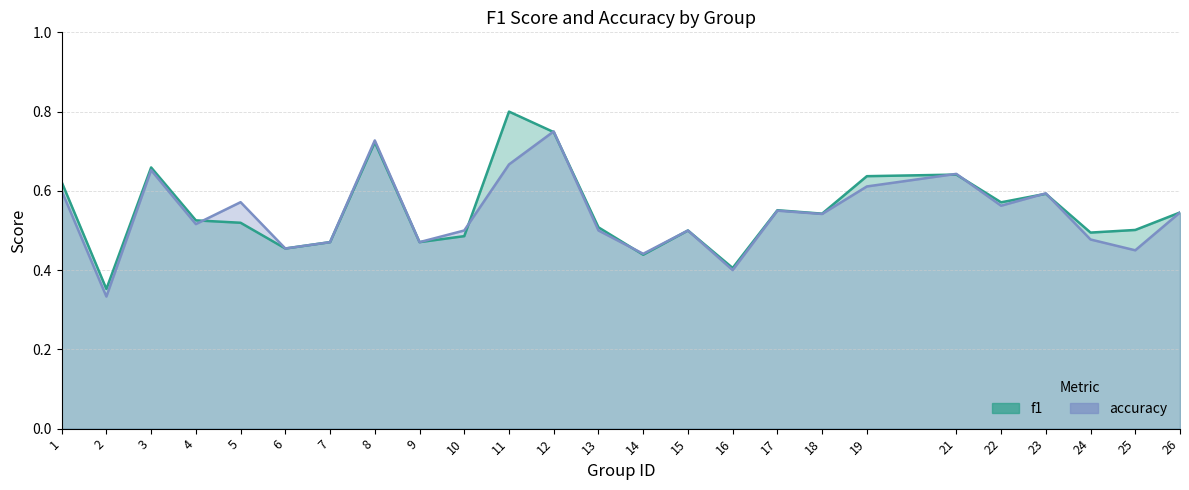

Reading right to left, extract all data points from this chart.

f1: 26=0.5	25=0.5	24=0.5	23=0.6	22=0.6	21=0.6	19=0.6	18=0.5	17=0.6	16=0.4	15=0.5	14=0.4	13=0.5	12=0.7	11=0.8	10=0.5	9=0.5	8=0.7	7=0.5	6=0.5	5=0.5	4=0.5	3=0.7	2=0.4	1=0.6
accuracy: 26=0.5	25=0.5	24=0.5	23=0.6	22=0.6	21=0.6	19=0.6	18=0.5	17=0.6	16=0.4	15=0.5	14=0.4	13=0.5	12=0.8	11=0.7	10=0.5	9=0.5	8=0.7	7=0.5	6=0.5	5=0.6	4=0.5	3=0.7	2=0.3	1=0.6